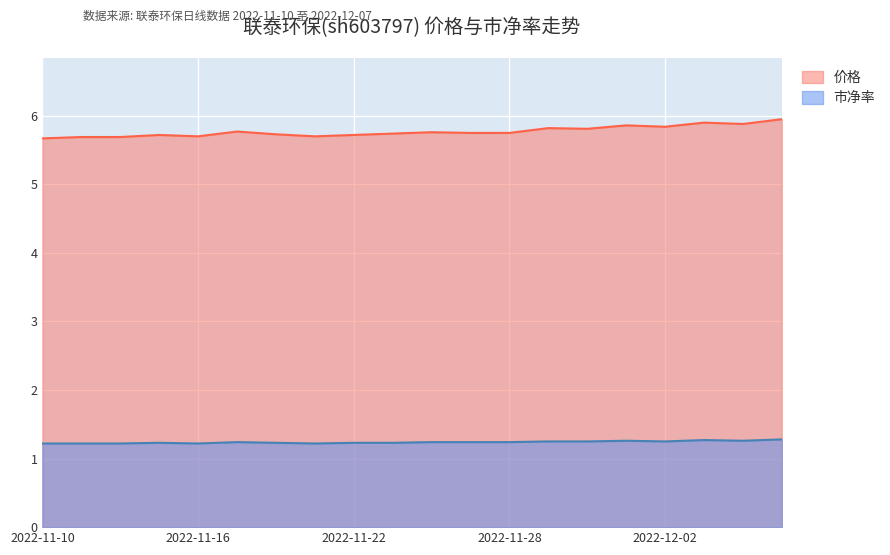

How many data points does each series have?

20